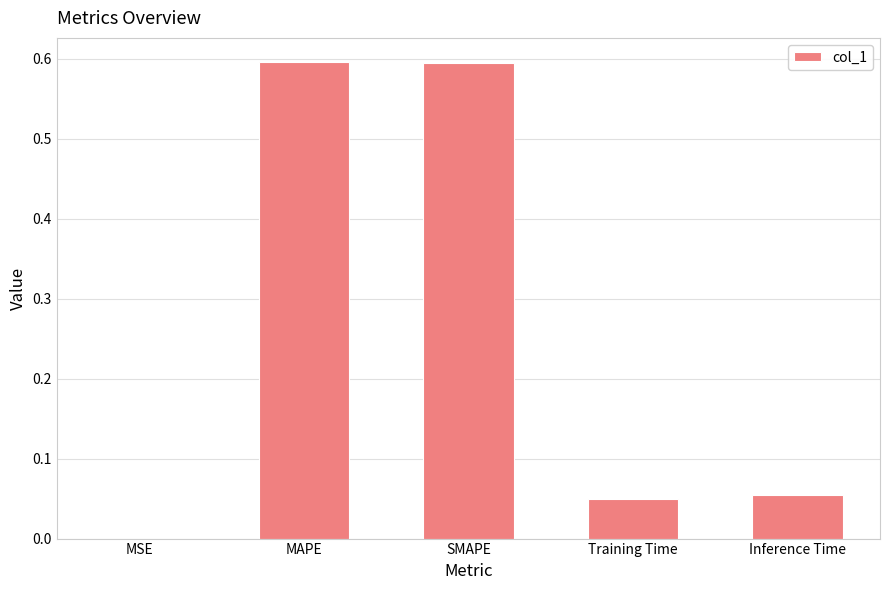

What is the sum of the values at Training Time and MAPE?

0.6